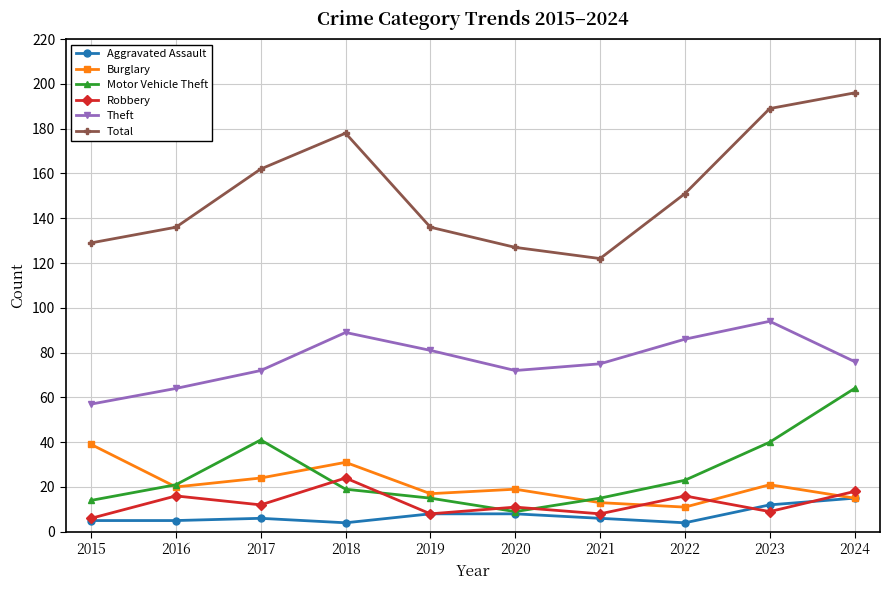

Which series has the widest spread of values?

Total